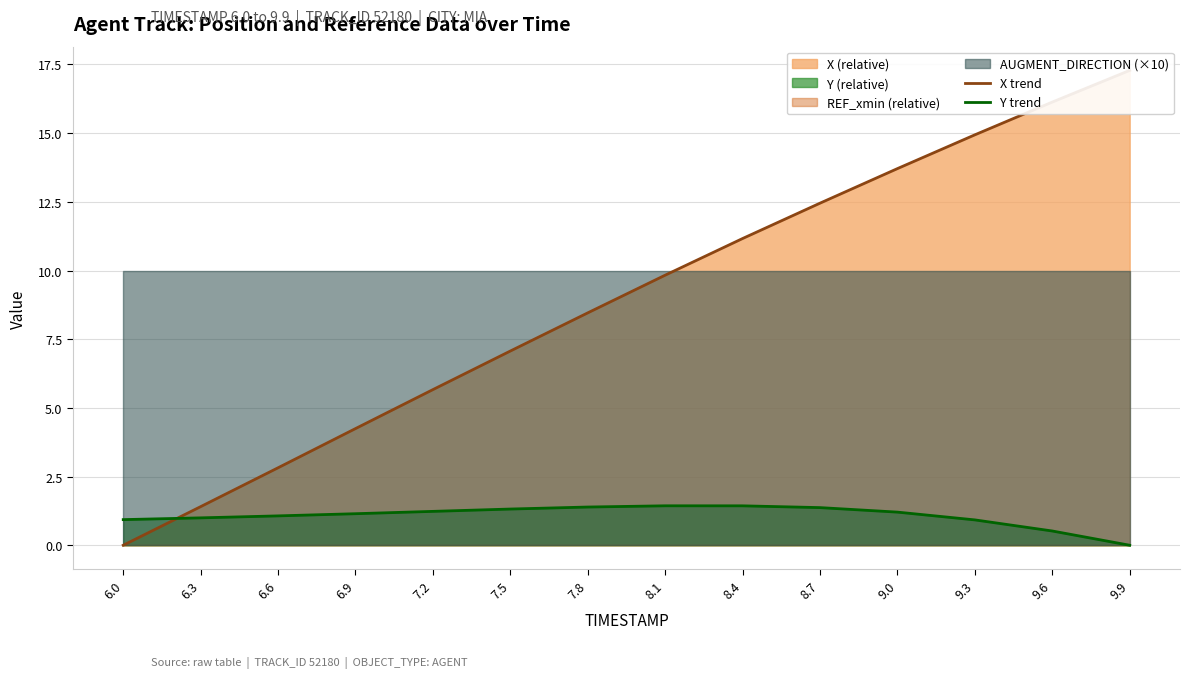

What is the difference between the X trend values at 6.9 and 7.8?

4.2